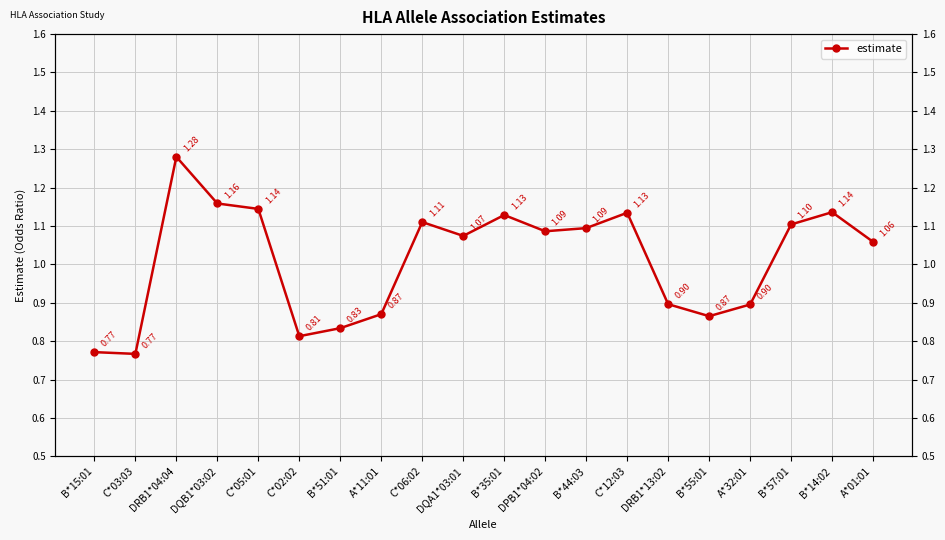

Is this an area chart (filled region under the line)?

No